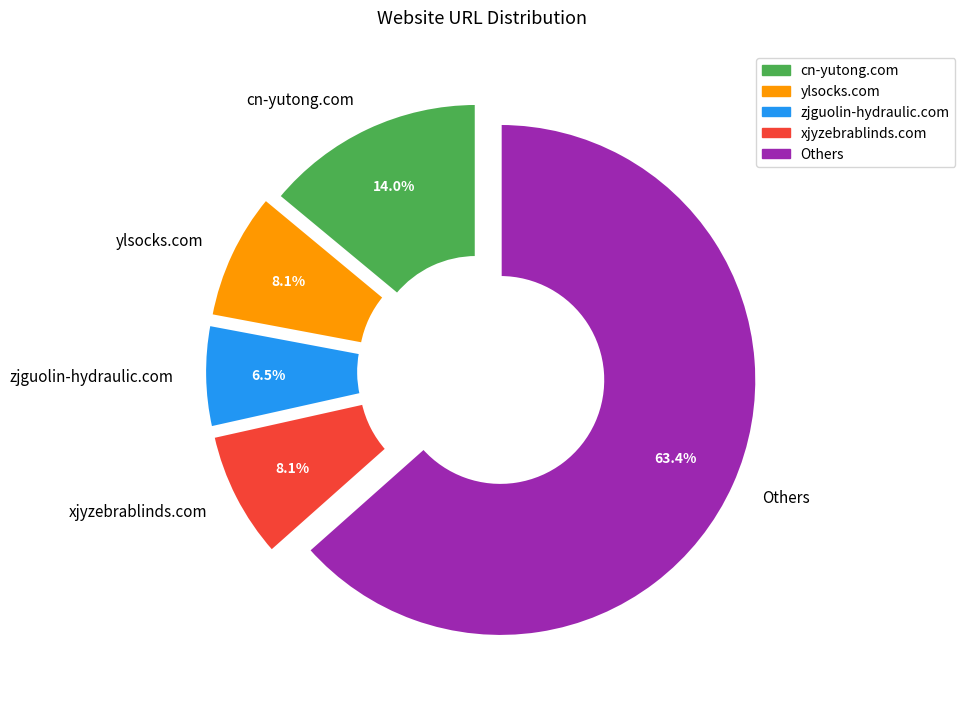

Count the number of slices in the pie.

5